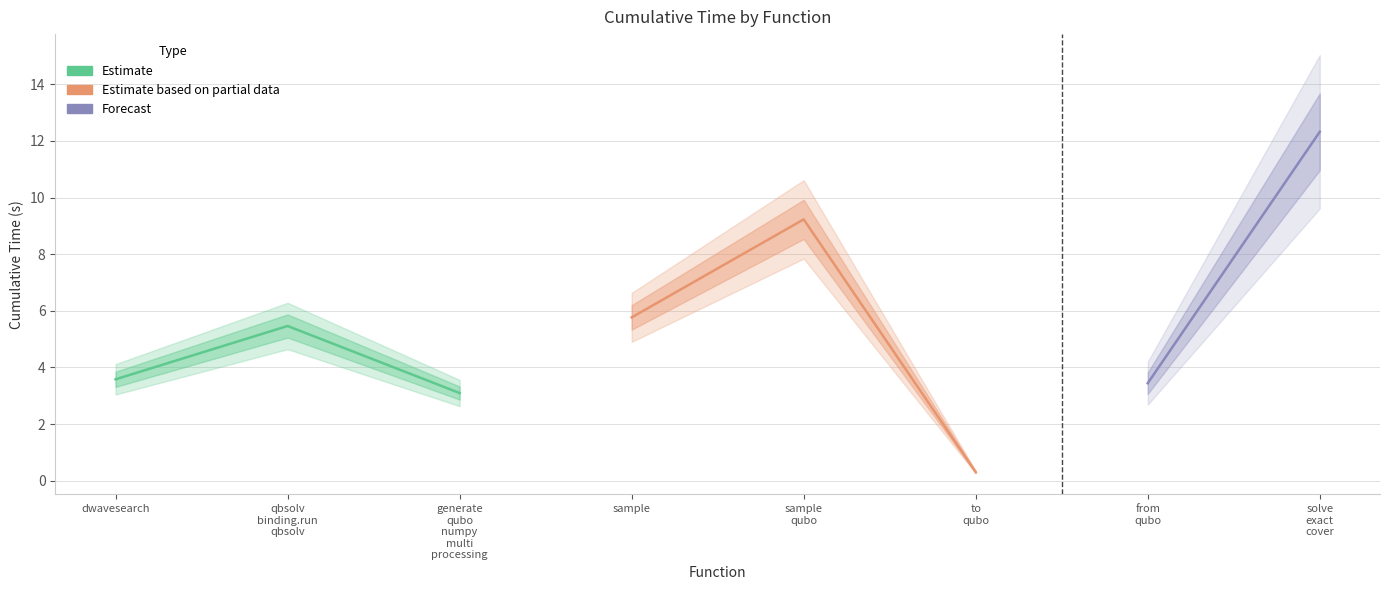

Reading right to left, extract all data points from this chart.

12.3	3.4	0.3	9.2	5.8	3.1	5.5	3.6